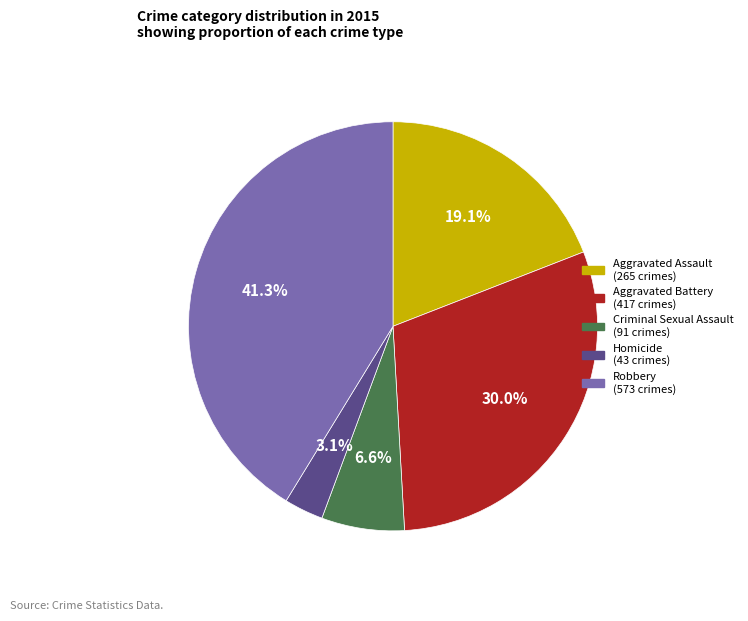

How many segments does this pie chart have?

5